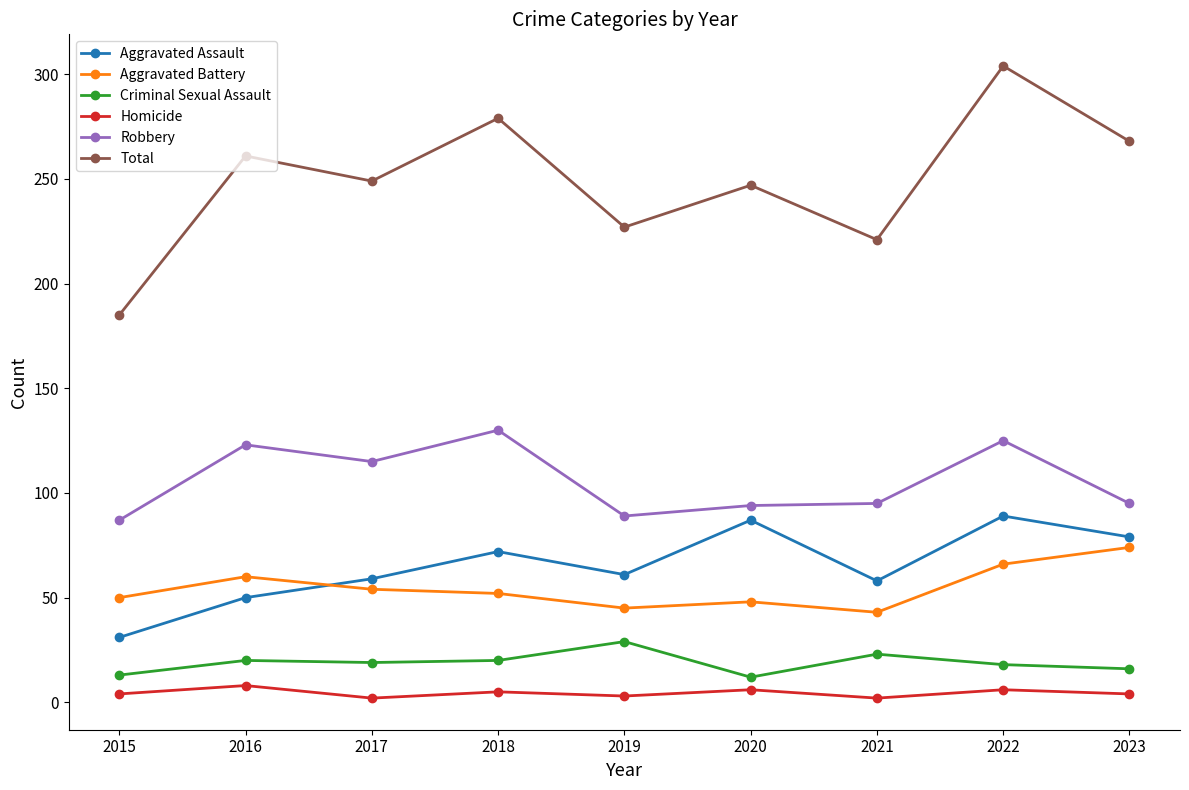

True or false: Robbery and Aggravated Battery cross at least once.

False